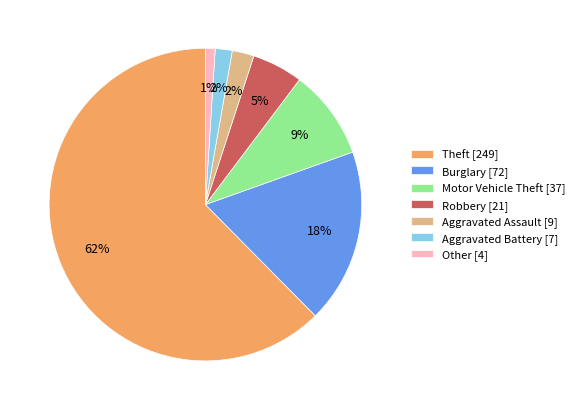

Is the sum of Aggravated Battery [7] and Aggravated Assault [9] greater than half?

No